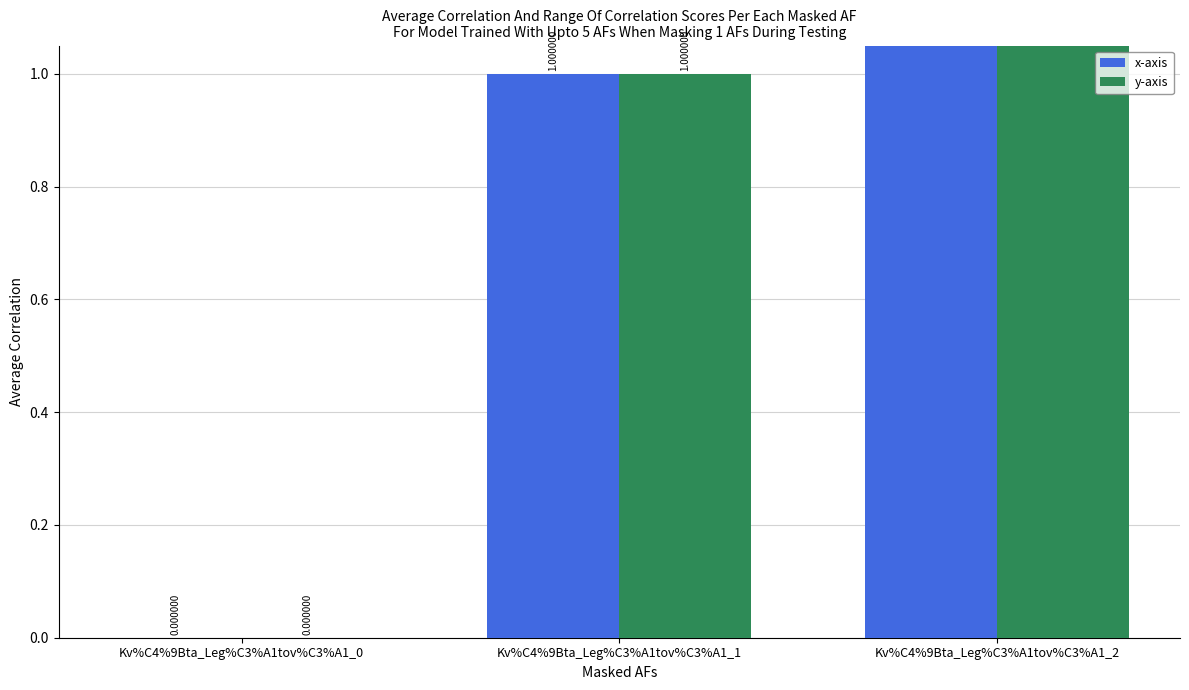

The value of x-axis at Kv%C4%9Bta_Leg%C3%A1tov%C3%A1_1 is 1. True or false?

True